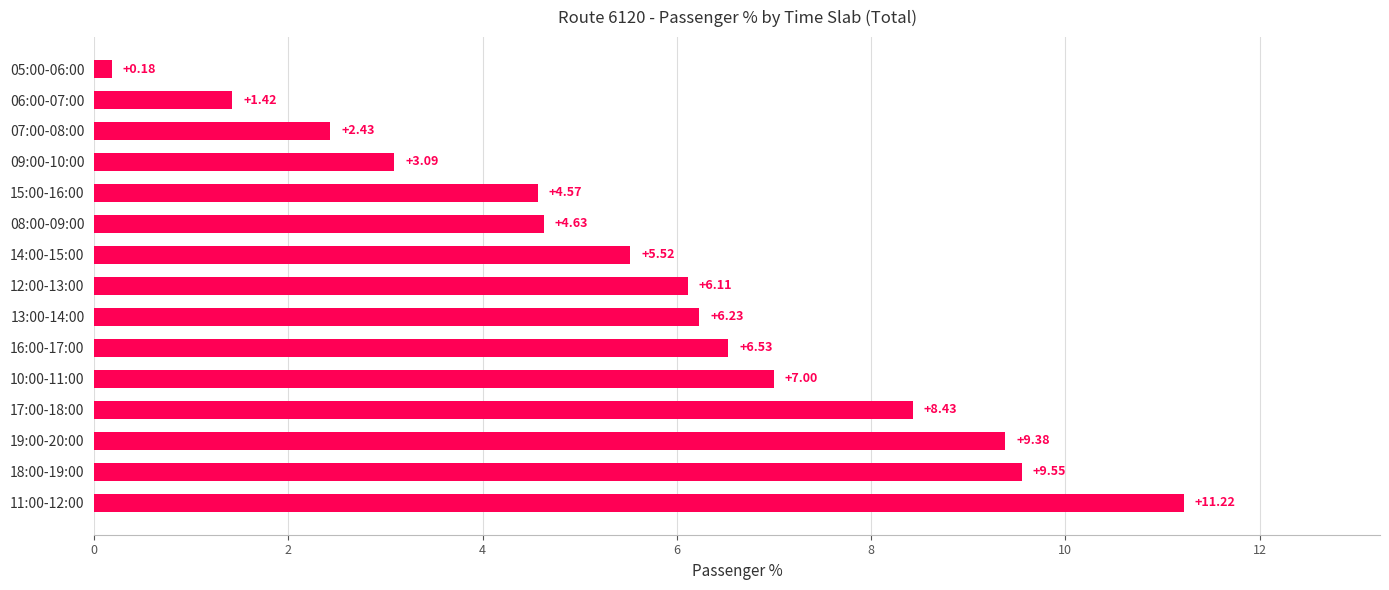

Does the chart contain stacked bars?

No